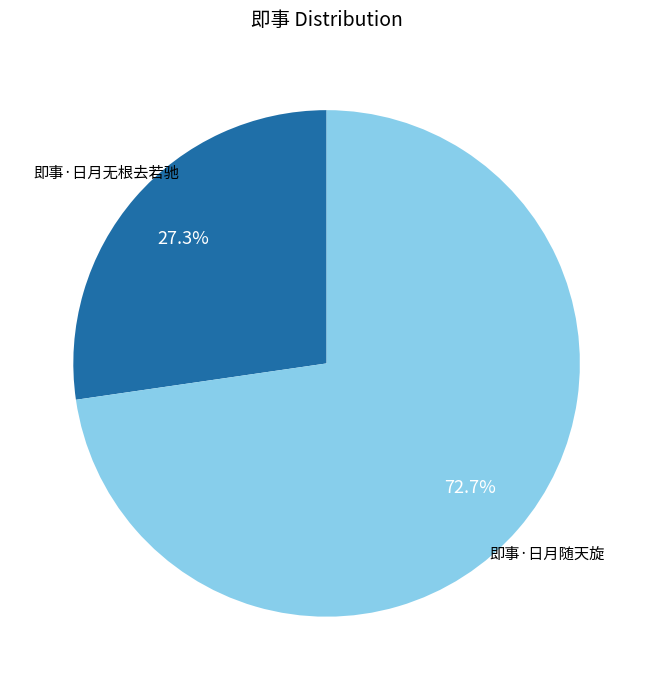

How many segments does this pie chart have?

2